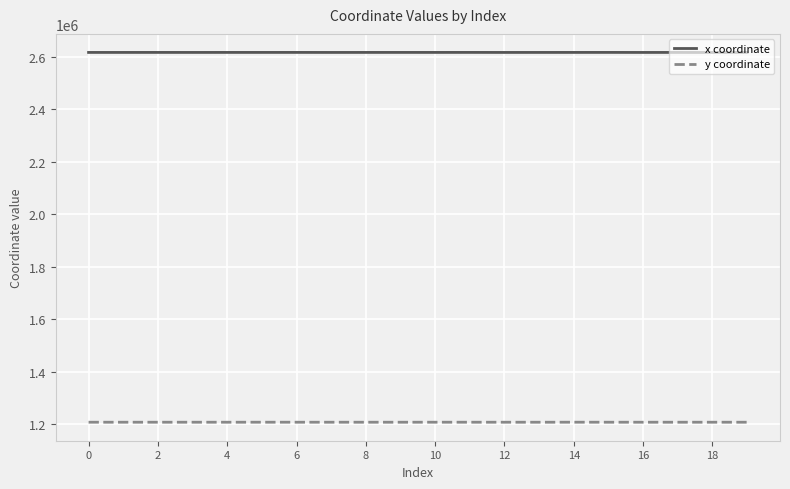

Which series has the largest total across all categories?

x coordinate